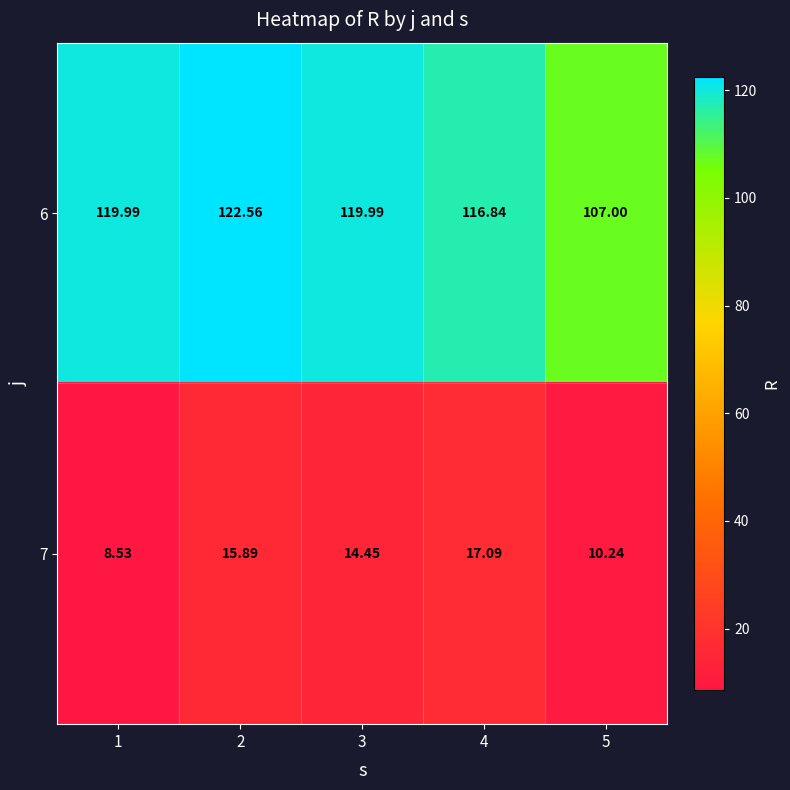

Is the value of 6 at 2 greater than the value of 7 at 1?

Yes